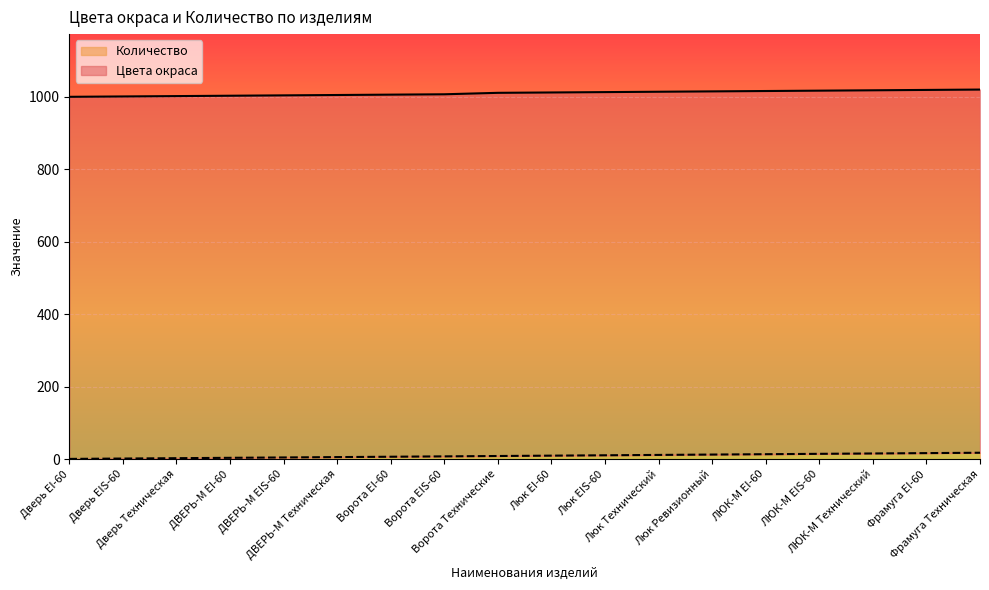

True or false: Количество and Цвета окраса cross at least once.

False